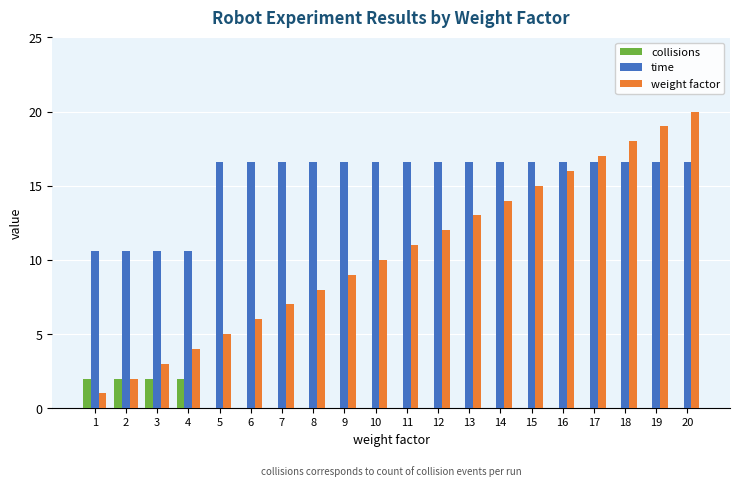

The time series shows 16.6 at 10. True or false?

True